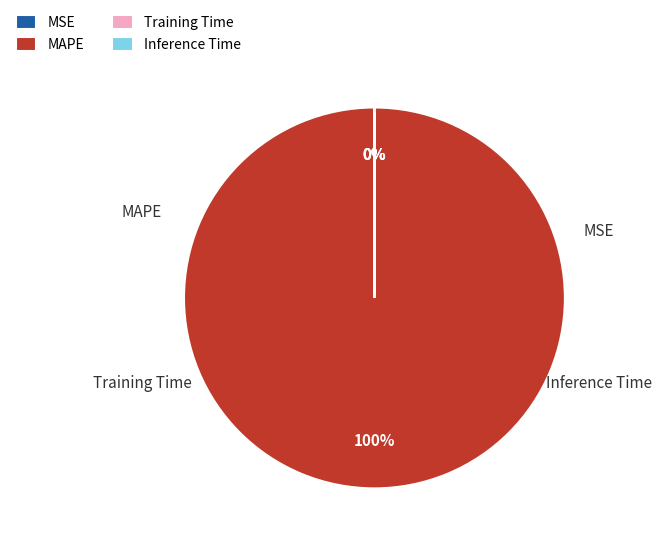

How many segments does this pie chart have?

4